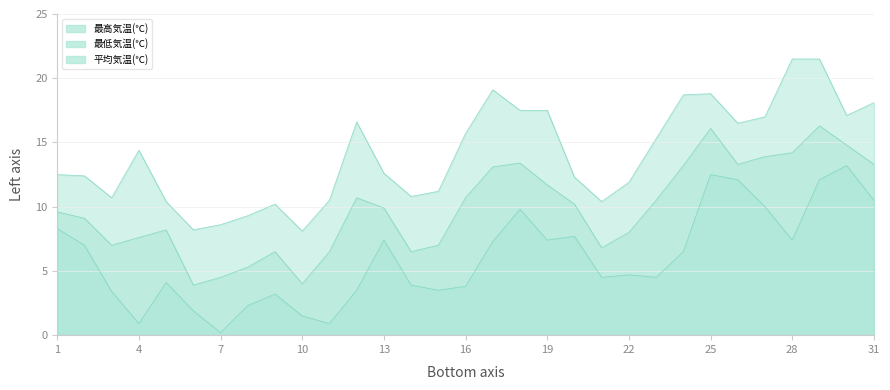

How many values in the 最低気温(℃) series exceed 4?

19